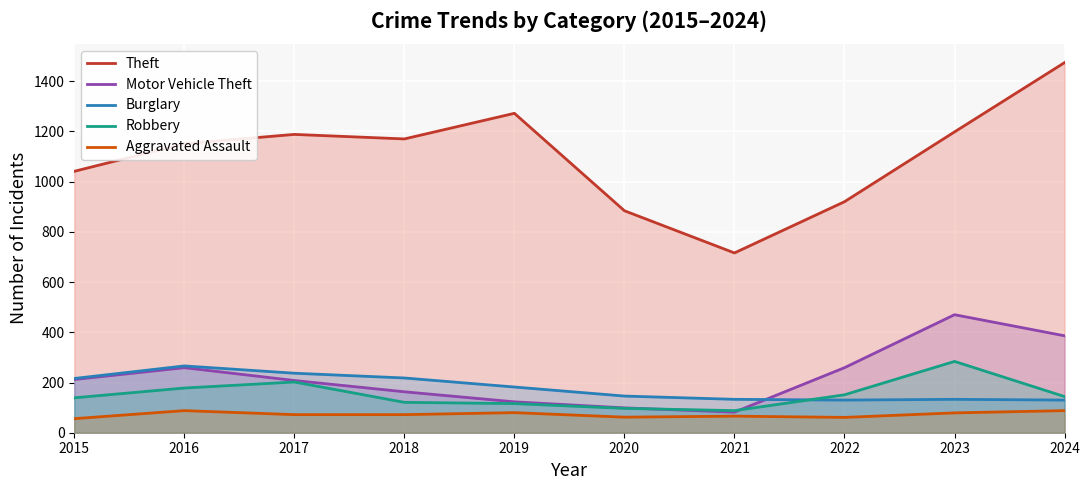

List the series in order of their peak value, highest first.

Theft, Motor Vehicle Theft, Robbery, Burglary, Aggravated Assault